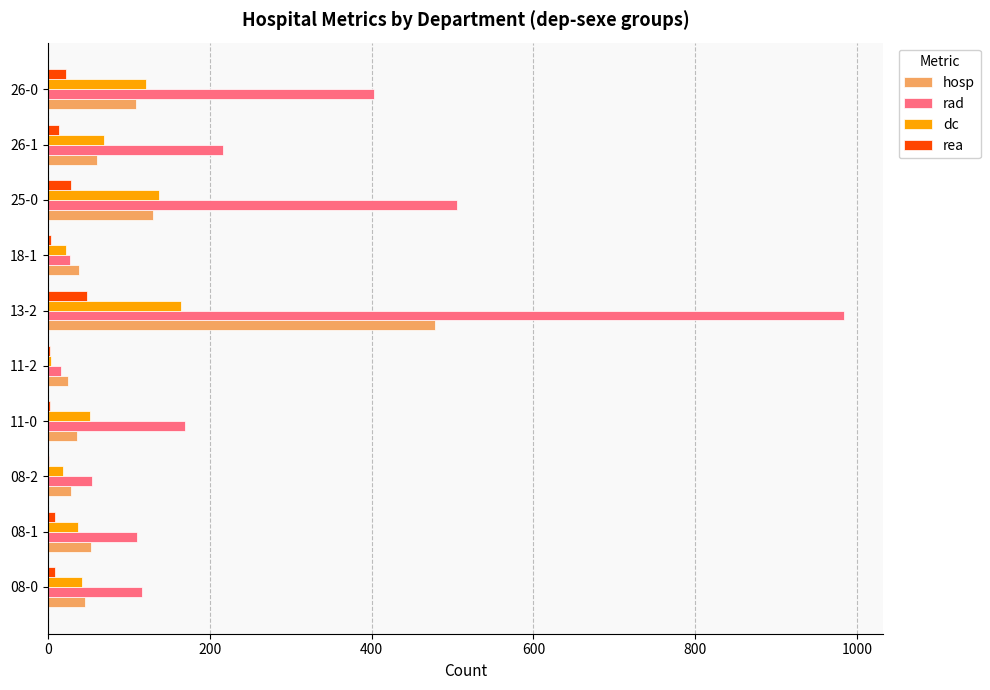

Is the value of dc at 26-1 greater than the value of hosp at 26-0?

No